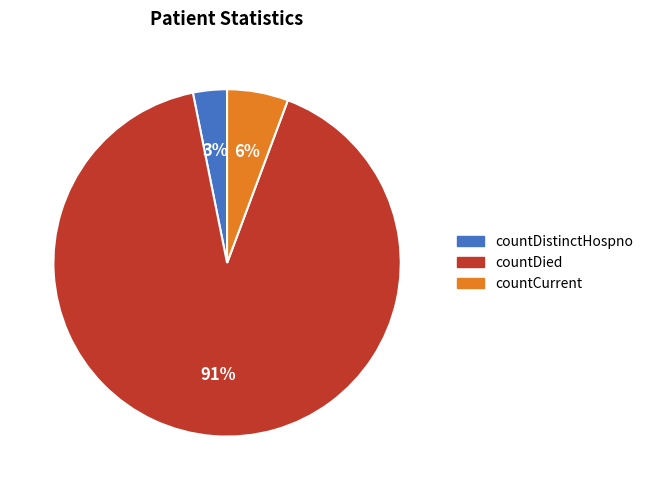

Between countDistinctHospno and countCurrent, which is larger?

countCurrent